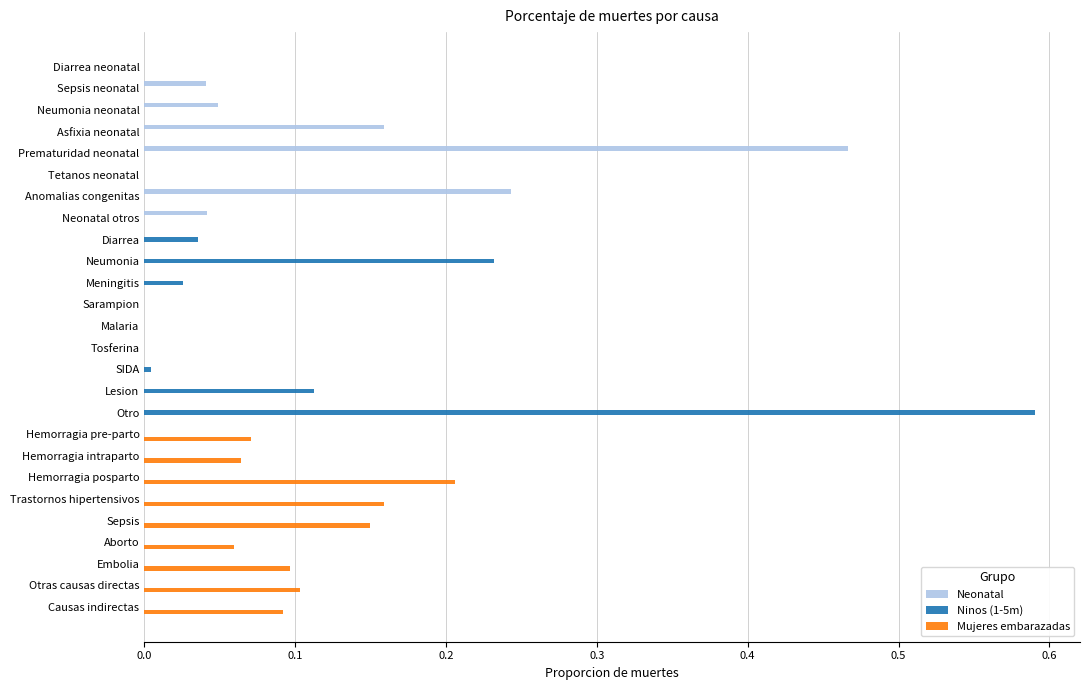

What is the sum of all Mujeres embarazadas values?

1.0